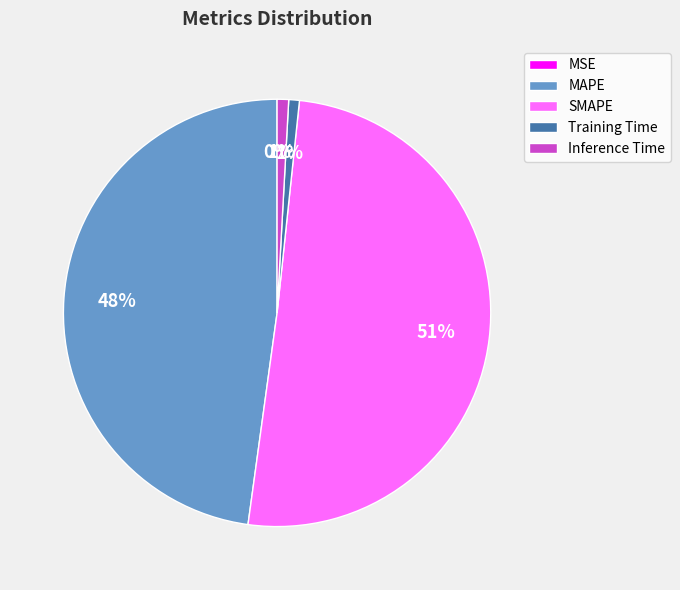

Does SMAPE account for over 50% of the chart?

Yes